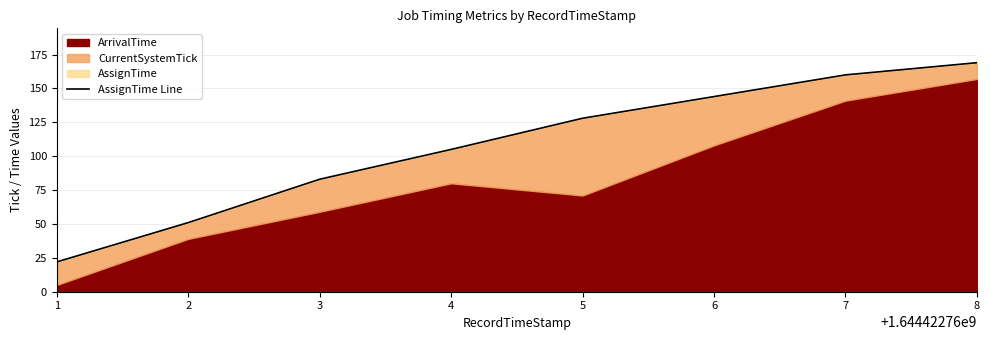

What is the sum of all values?

862